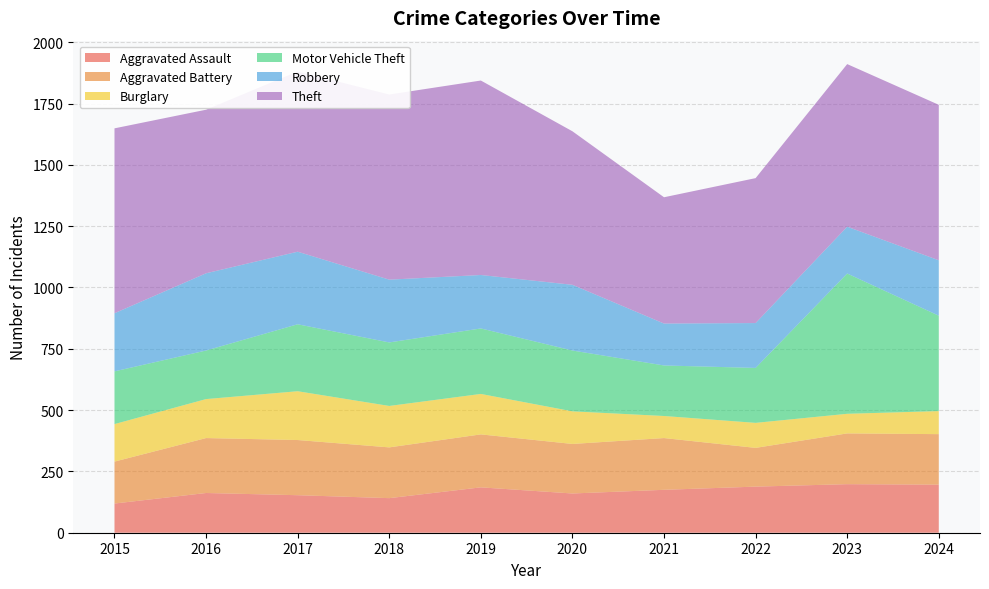

Reading left to right, transcribe all the data shown in this chart.

Aggravated Assault: 2015=119	2016=162	2017=153	2018=141	2019=185	2020=160	2021=175	2022=188	2023=198	2024=196
Aggravated Battery: 2015=171	2016=224	2017=225	2018=207	2019=216	2020=202	2021=211	2022=158	2023=207	2024=206
Burglary: 2015=153	2016=159	2017=199	2018=169	2019=165	2020=133	2021=90	2022=102	2023=80	2024=94
Motor Vehicle Theft: 2015=215	2016=198	2017=273	2018=259	2019=267	2020=248	2021=206	2022=224	2023=572	2024=389
Robbery: 2015=237	2016=315	2017=296	2018=256	2019=218	2020=268	2021=171	2022=183	2023=191	2024=226
Theft: 2015=754	2016=667	2017=735	2018=755	2019=793	2020=626	2021=515	2022=591	2023=663	2024=634